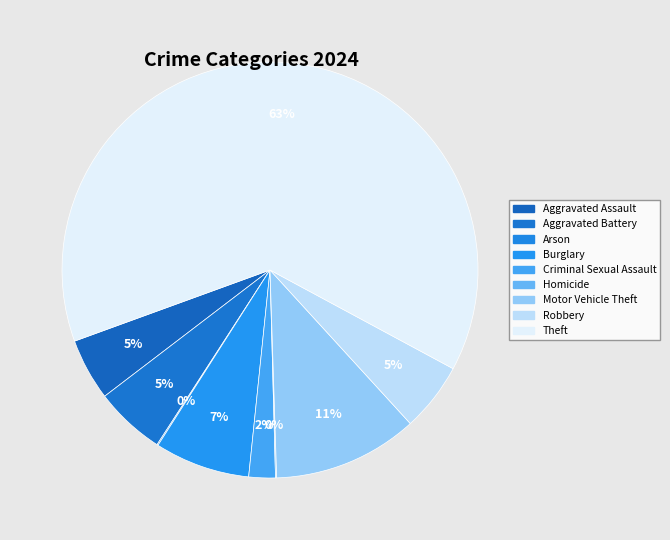

Which has a higher value, Motor Vehicle Theft or Burglary?

Motor Vehicle Theft